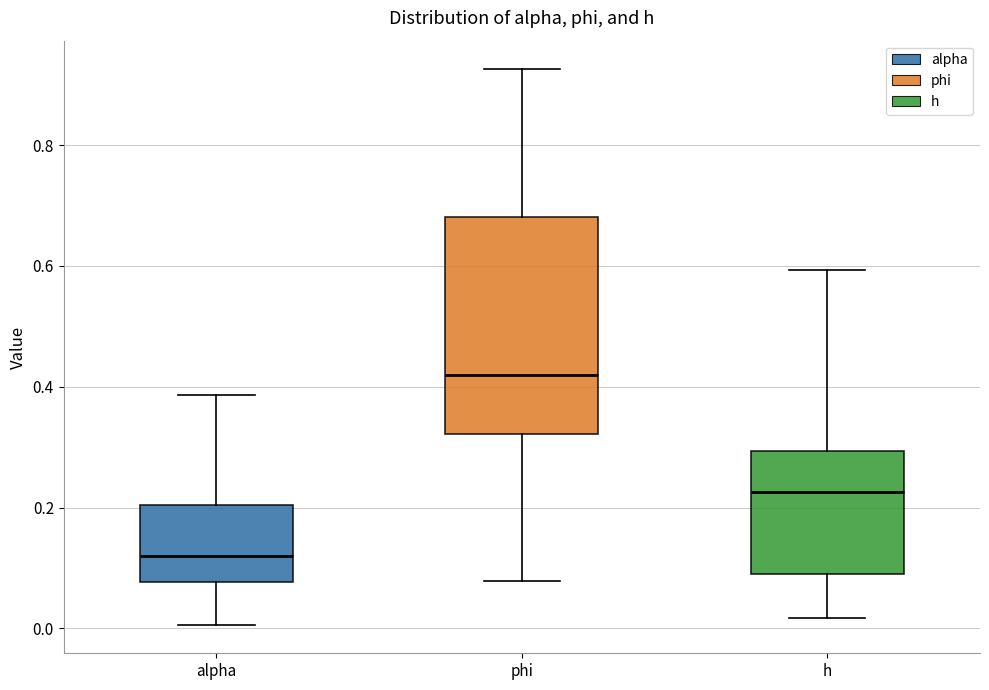

Comparing the boxes themselves (not the whiskers), which one is the tallest?

phi